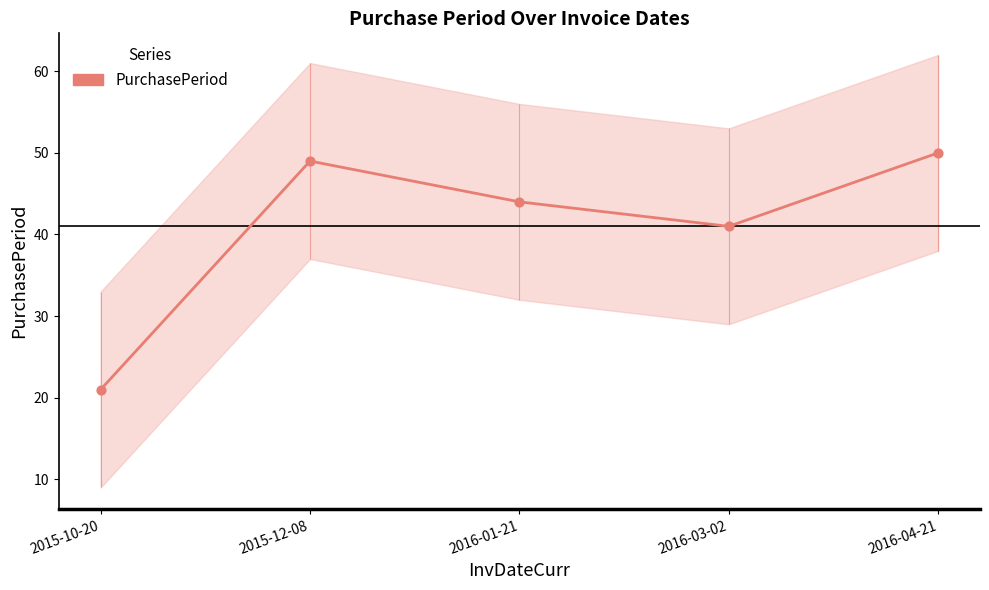

What is the change in value from 2016-03-02 to 2016-04-21?

+9